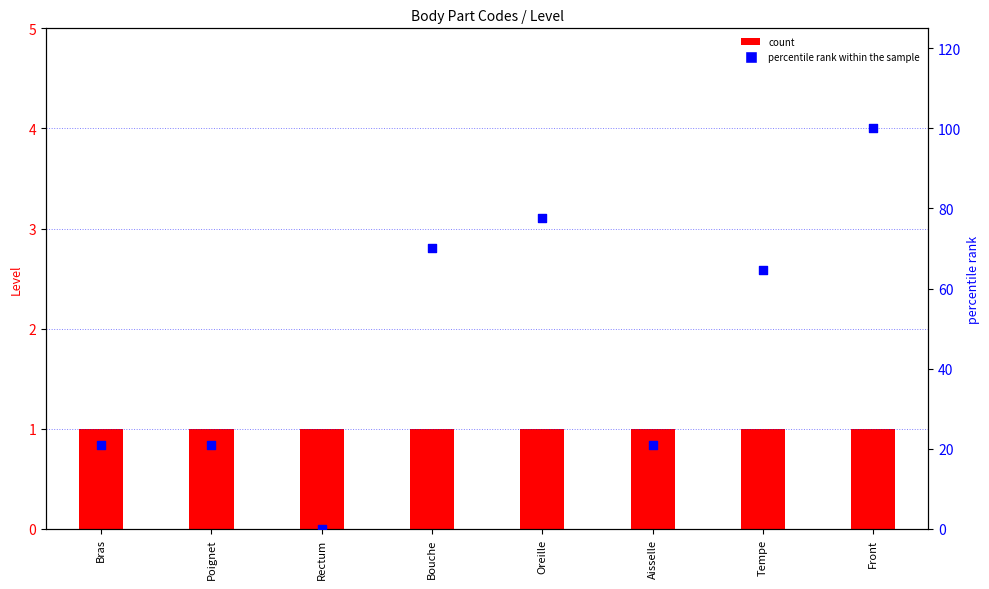

Which series has the largest total across all categories?

percentile rank within the sample